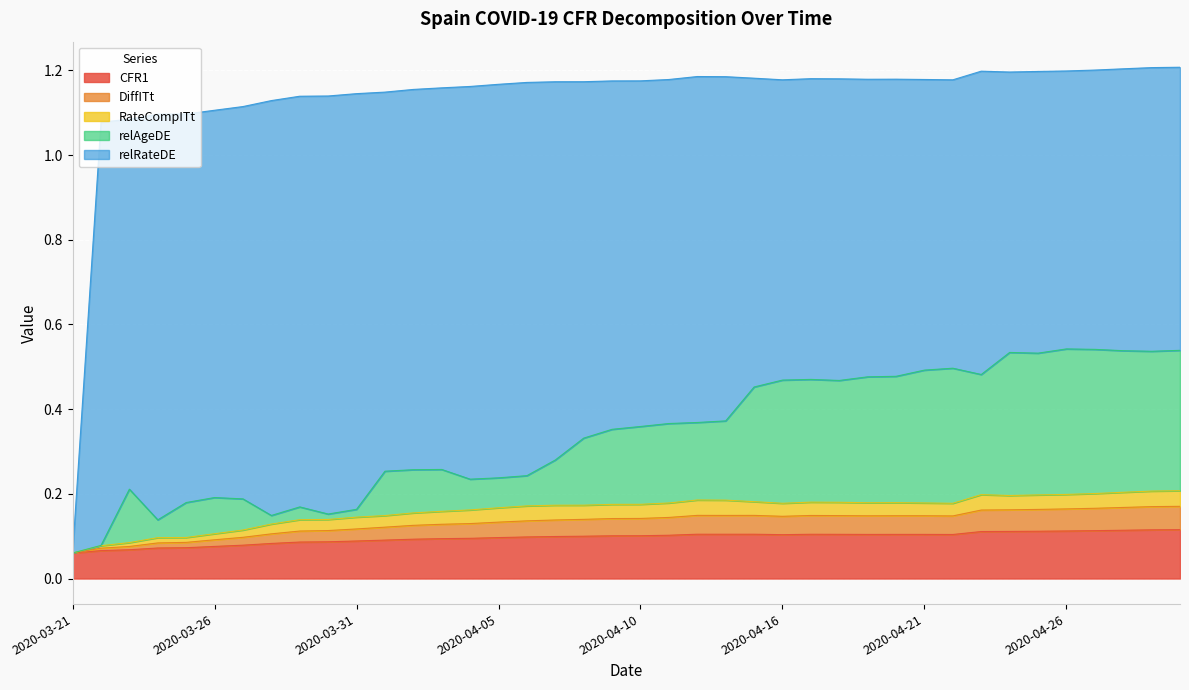

Is it true that CFR1 equals 0.1 at 2020-04-14?

True